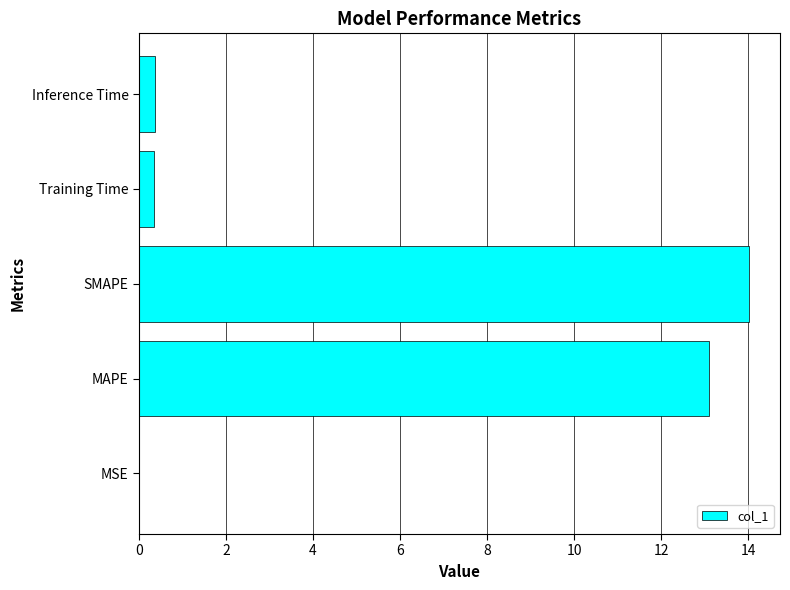

The chart shows a value of 0.0 at MSE. True or false?

True